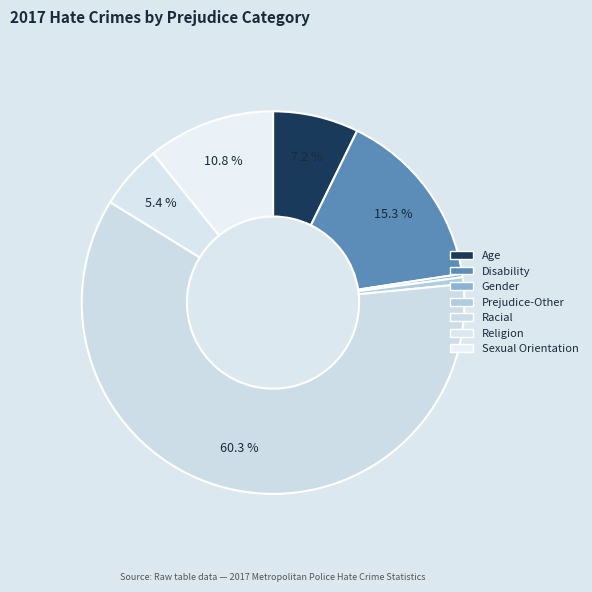

Combined, what portion of the pie is Disability and Religion?

20.8%